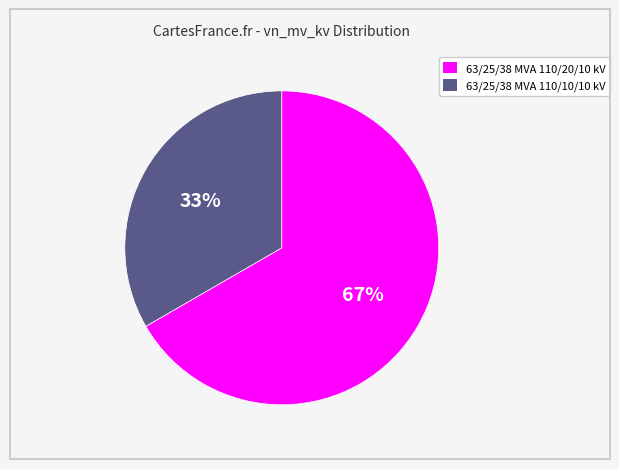

To the nearest percent, what portion does 63/25/38 MVA 110/10/10 kV represent?

33%